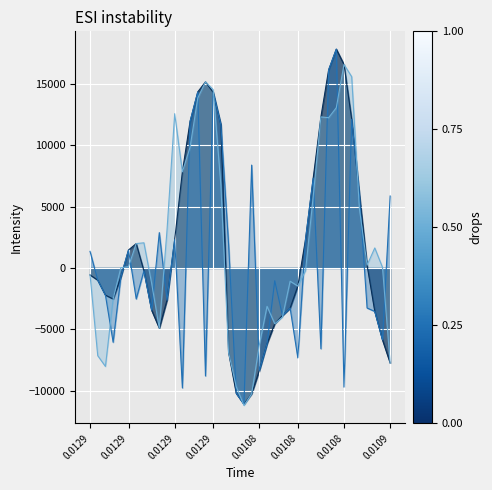

Reading right to left, what are all the values shown in this chart?

spline: -7759.0	-5869.6	-3550.2	228.3	6006.1	12126.8	16600.2	17849.7	16150.1	12322.0	7327.1	2331.2	-1481.7	-3278.2	-3880.2	-4552.4	-6180.5	-8363.1	-10262.7	-11117.3	-10234.0	-6879.9	11695.5	14328.5	15179.6	14363.5	11957.2	7840.0	2318.5	-2623.1	-4915.7	-3445.5	-235.9	1987.0	1465.0	-741.2	-2535.4	-2219.0	-997.8	-572.6
prediction: 5866.4	-5869.6	-3550.2	-3268.8	6006.1	12126.8	-9724.2	17849.7	16150.1	-6593.0	7327.1	2331.2	-7337.5	-3278.2	-3880.2	-1043.5	-6180.5	-8363.1	8391.5	-11117.3	-10234.0	1969.3	11695.5	14328.5	-8812.6	14363.5	11957.2	-9788.5	2318.5	-2623.1	2881.8	-3445.5	-235.9	-2530.3	1465.0	-741.2	-6063.1	-2219.0	-997.8	1352.5
target: -7759.0	54.7	1631.7	228.3	4859.9	15604.1	16600.2	13071.9	12256.8	12322.0	5822.7	-233.2	-1481.7	-1082.0	-4018.3	-4552.4	-3131.9	-6285.6	-10262.7	-11219.1	-9689.8	-6879.9	6762.6	14550.4	15179.6	13855.2	9849.0	7840.0	12584.4	3067.2	-4915.7	-1239.4	2050.1	1987.0	110.9	12.5	-2535.4	-8037.6	-7158.5	-572.6